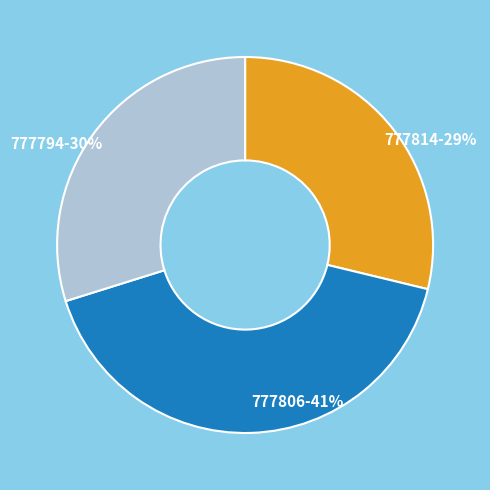

True or false: 777794 accounts for 22% of the total.

False